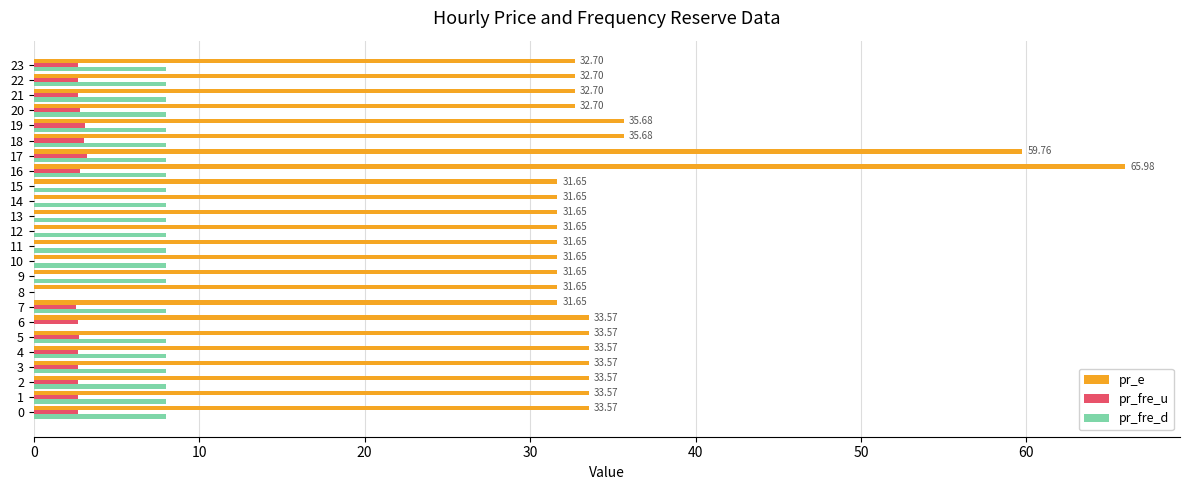

At which category is the sum across all series the highest?

16